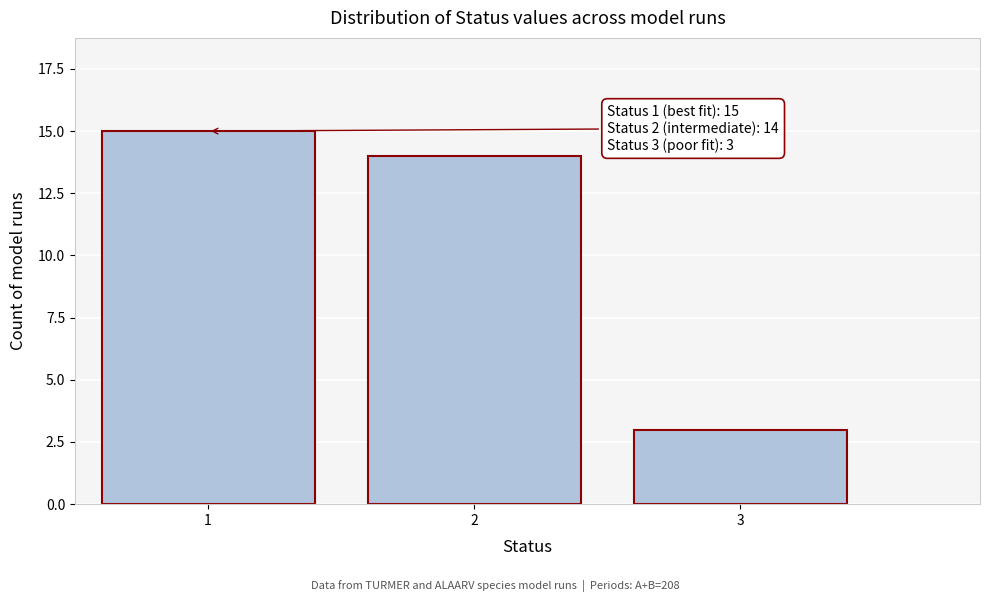

Reading left to right, list all the values displayed in this chart.

15	14	3